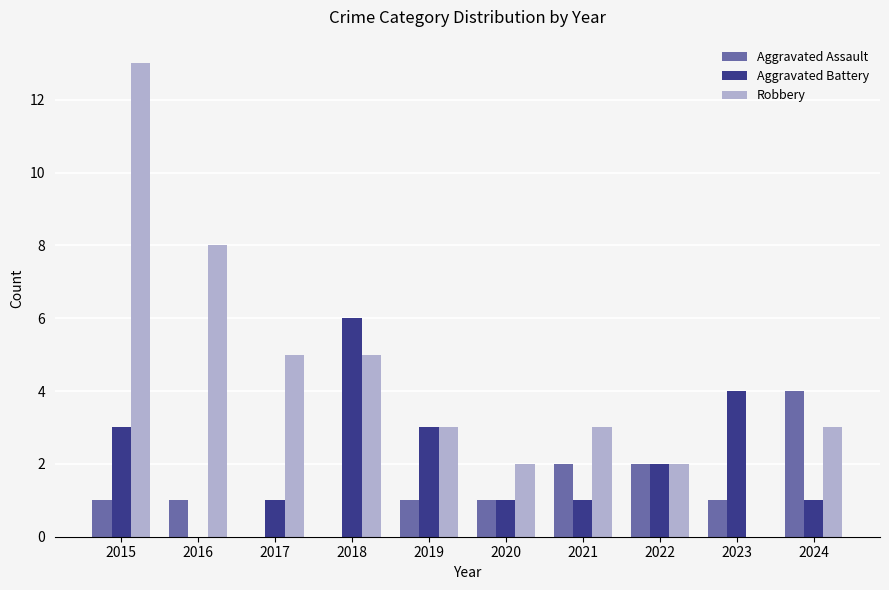

The Robbery series shows 5 at 2017. True or false?

True